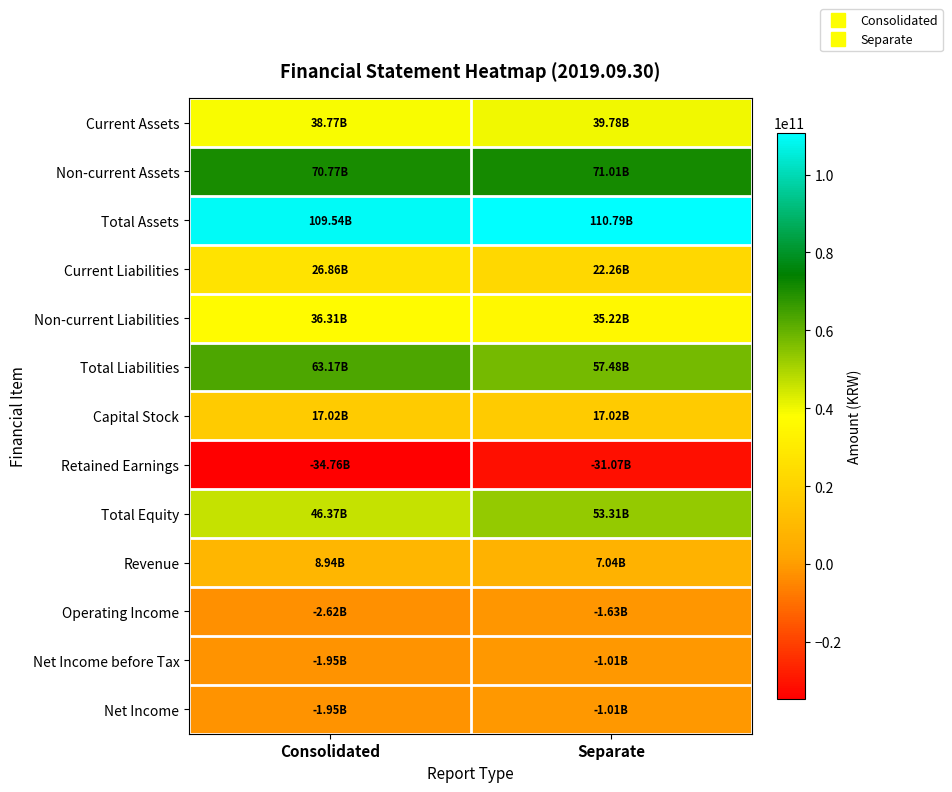

Reading right to left, what are all the values shown in this chart?

Current Assets: Separate=39781810681	Consolidated=38766457985
Non-current Assets: Separate=71005488416	Consolidated=70772845398
Total Assets: Separate=110787299097	Consolidated=109539303383
Current Liabilities: Separate=22262289324	Consolidated=26855870951
Non-current Liabilities: Separate=35216645347	Consolidated=36313014718
Total Liabilities: Separate=57478934671	Consolidated=63168885669
Capital Stock: Separate=17022682000	Consolidated=17022682000
Retained Earnings: Separate=-31067626099	Consolidated=-34757457625
Total Equity: Separate=53308364426	Consolidated=46370417714
Revenue: Separate=7037734515	Consolidated=8936826097
Operating Income: Separate=-1634718697	Consolidated=-2618641579
Net Income before Tax: Separate=-1006186790	Consolidated=-1945450461
Net Income: Separate=-1006186790	Consolidated=-1945450461